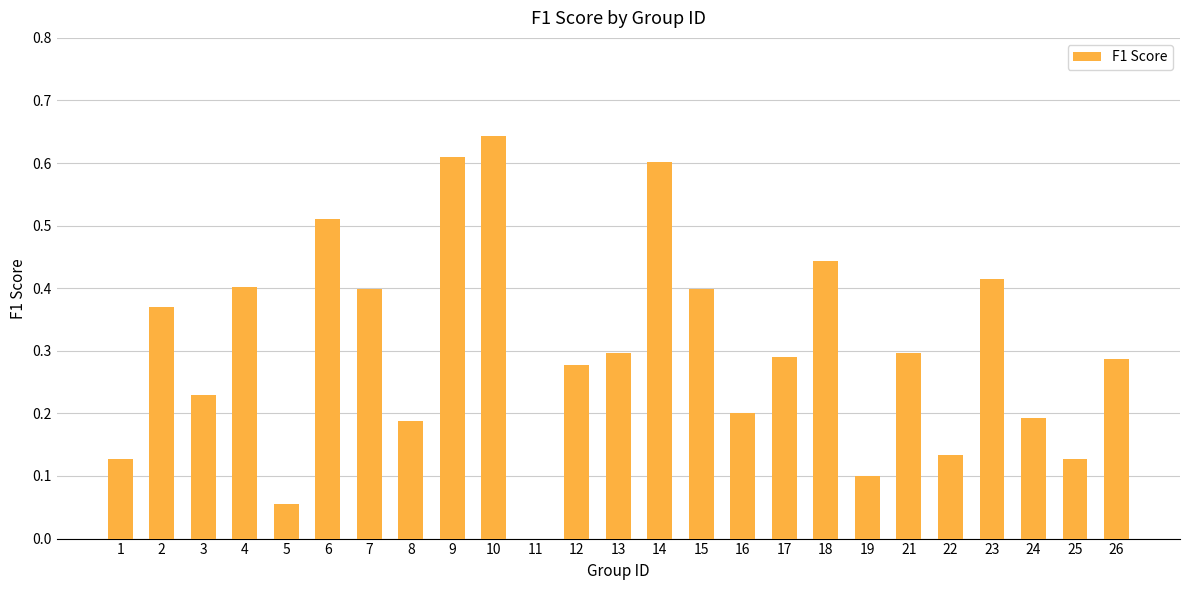

Is it true that the value at 4 is 0.2?

False